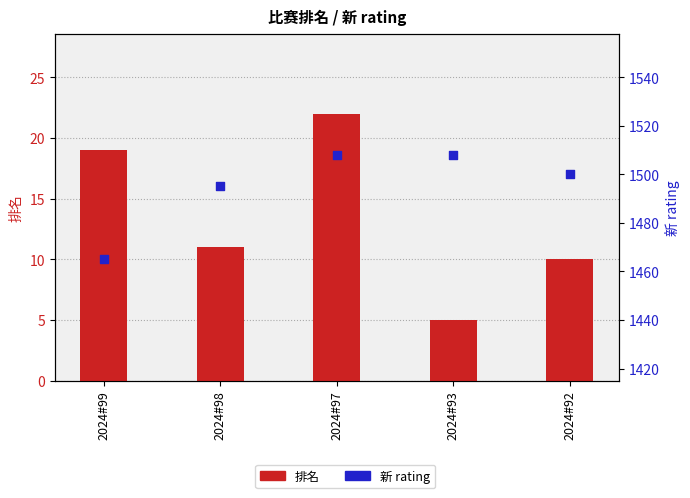

What is the total value across all series at 2024#98?

1506